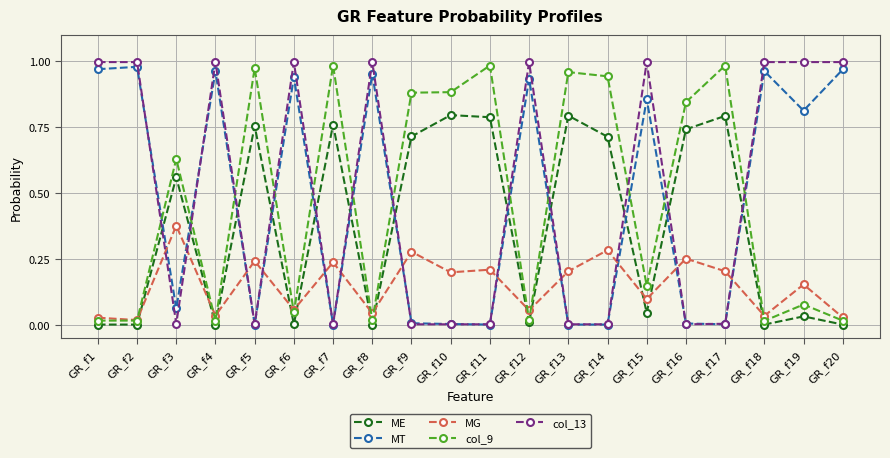

True or false: col_13 has more than 0 points higher than both neighbors.

True